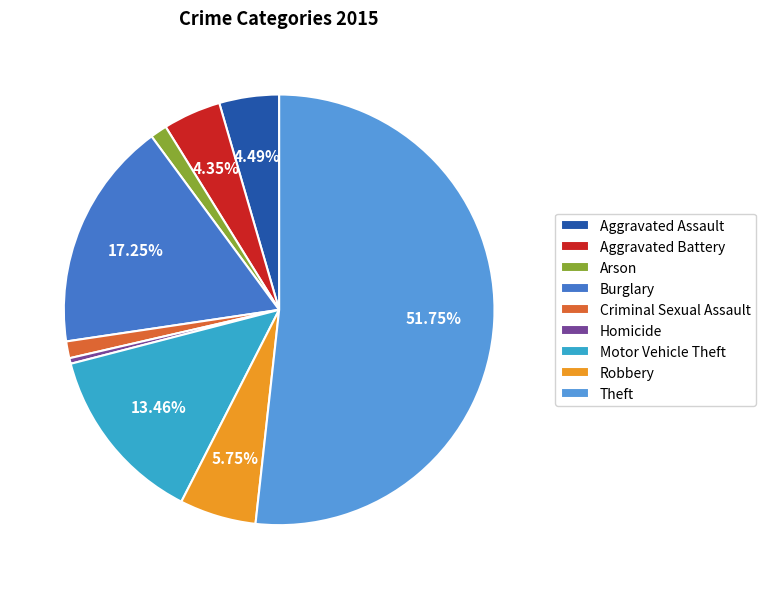

How many segments does this pie chart have?

9